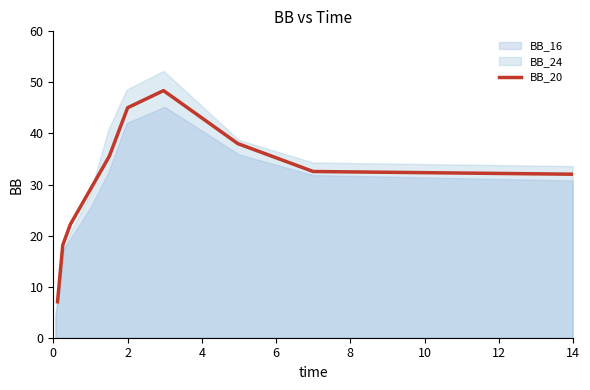

Reading left to right, extract all data points from this chart.

7.0	18.1	22.2	35.5	45.0	48.4	38.0	32.5	32.0